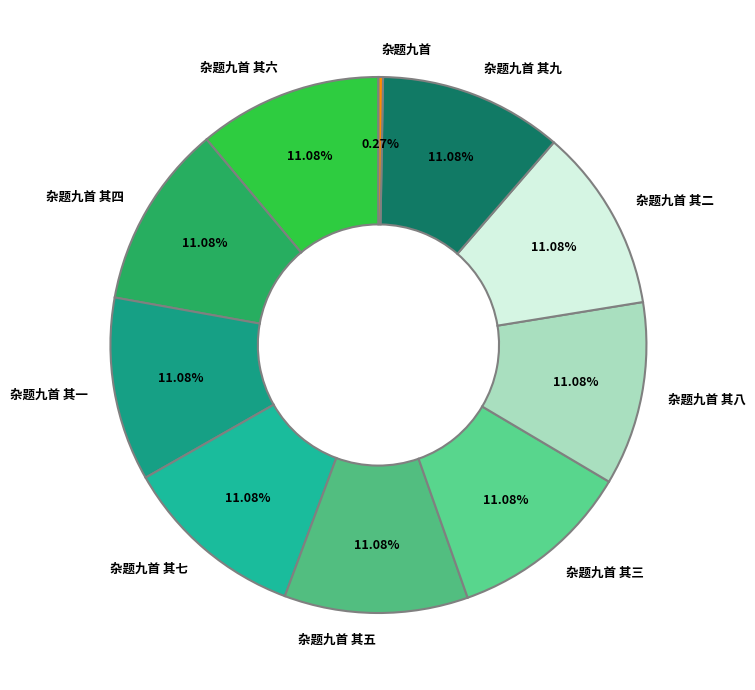

Does any single category account for the majority?

No